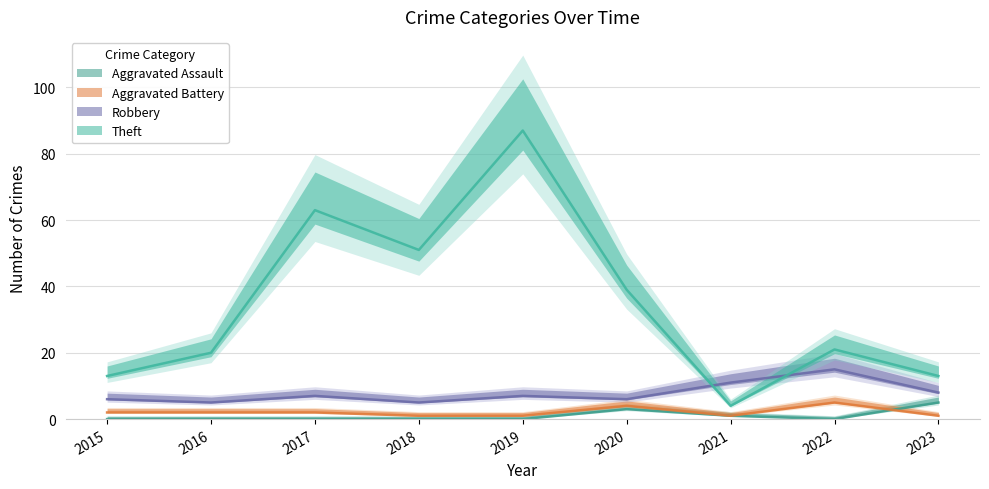

What is the value of the Theft point at the 3rd from the left?

63